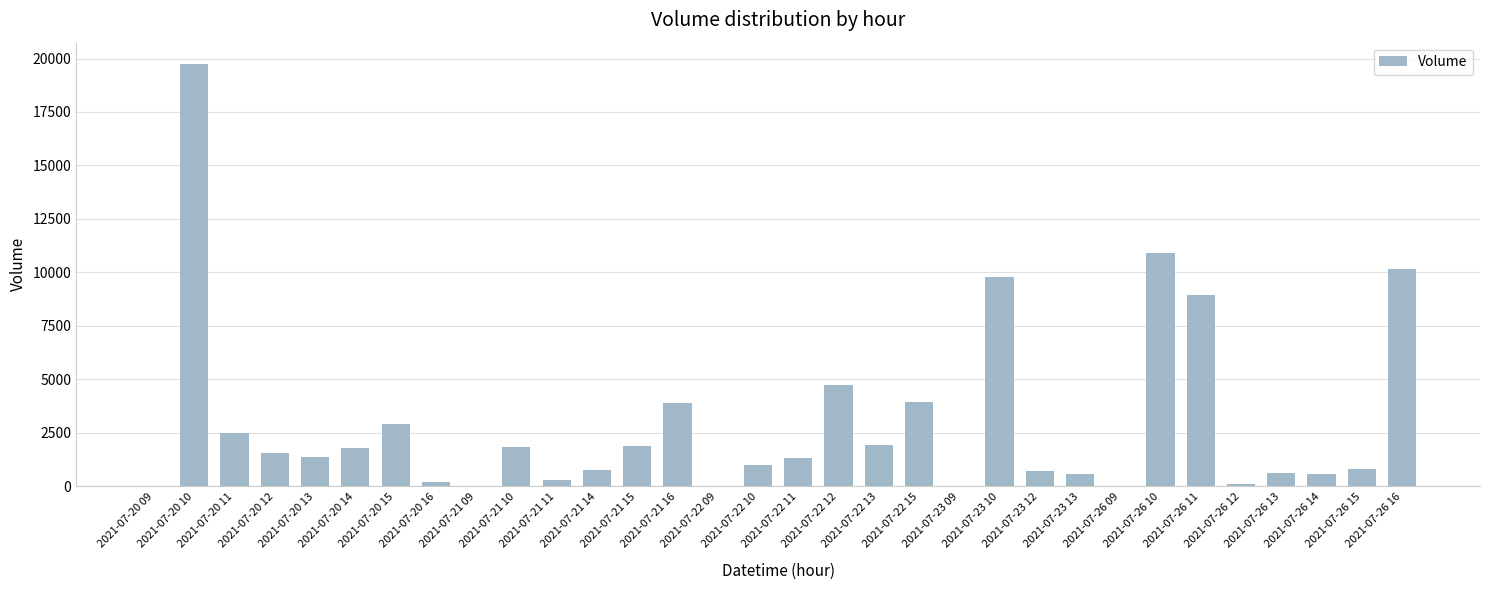

Which category has the highest value across all series?

2021-07-20 10